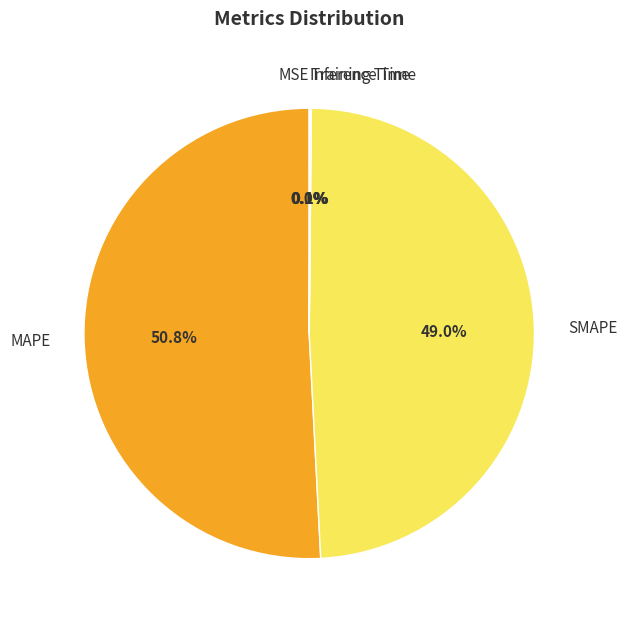

Is there any slice that represents more than half of the pie?

Yes